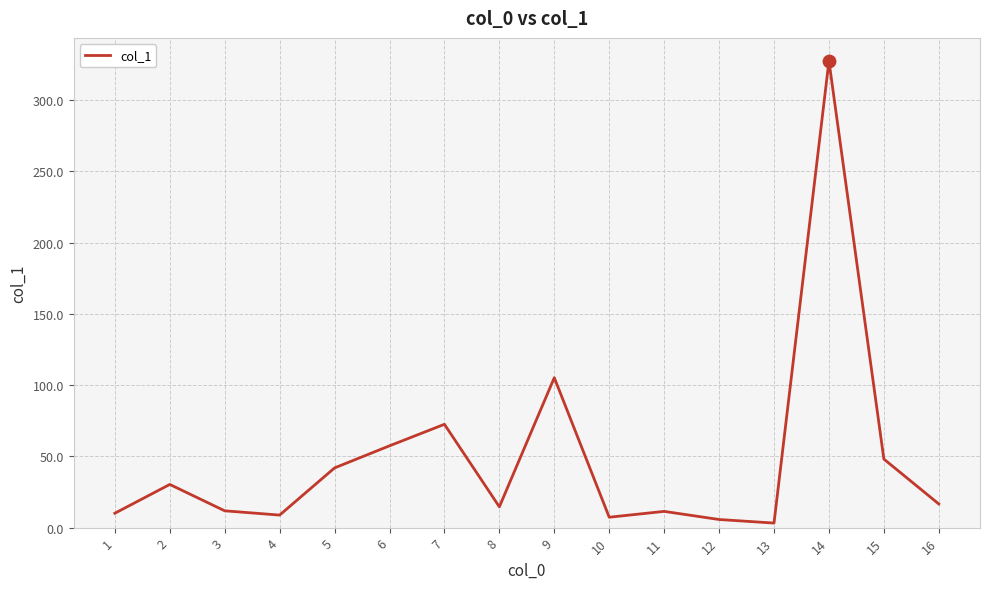

Approximately how many times larger is the value at 10 compared to 1?

0.7